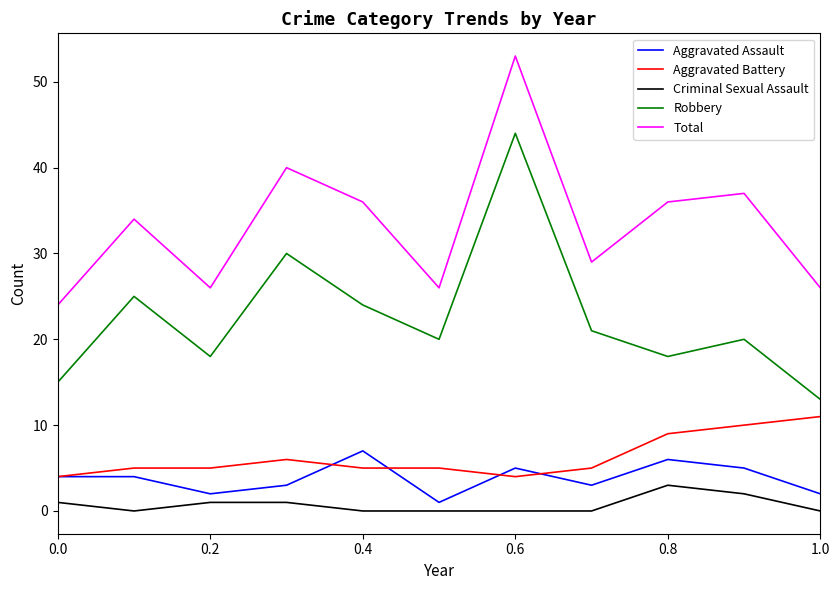

Which series has the largest total across all categories?

Total